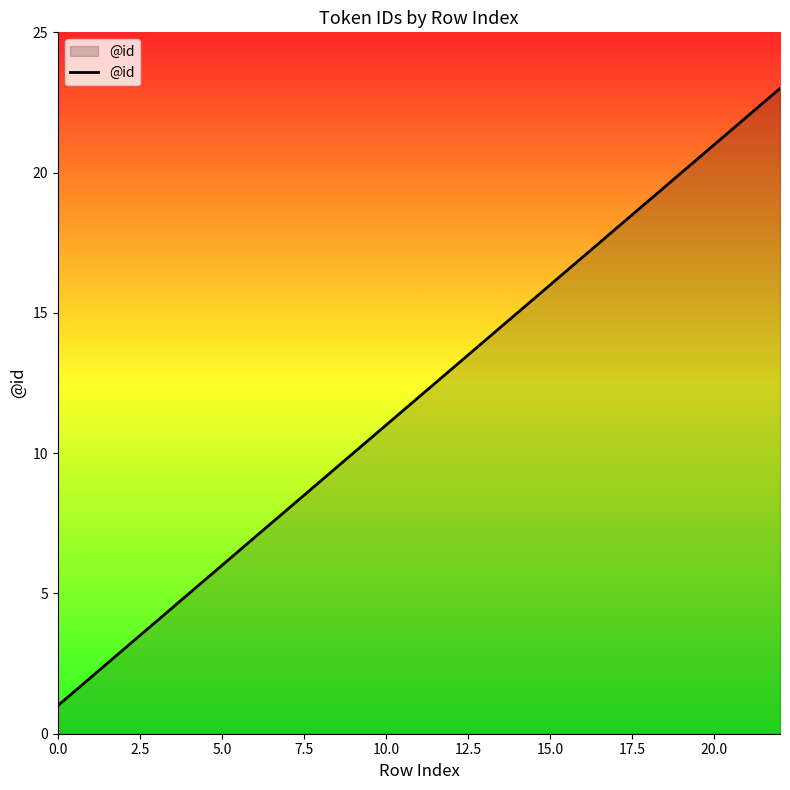

What is the greatest value displayed?

23